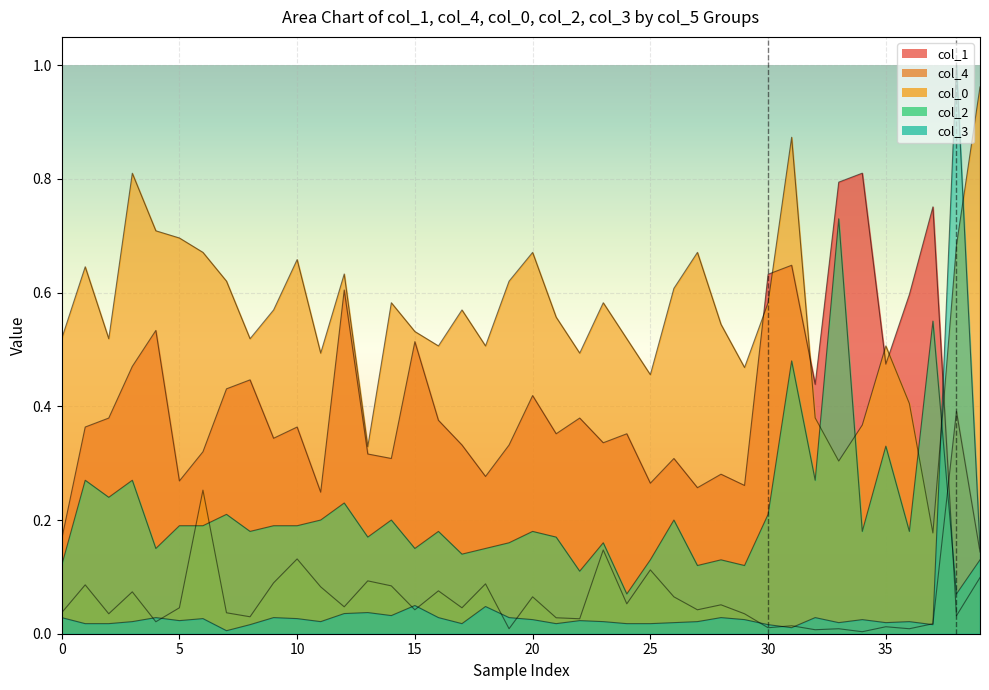

Does the chart display data point markers on the line(s)?

No